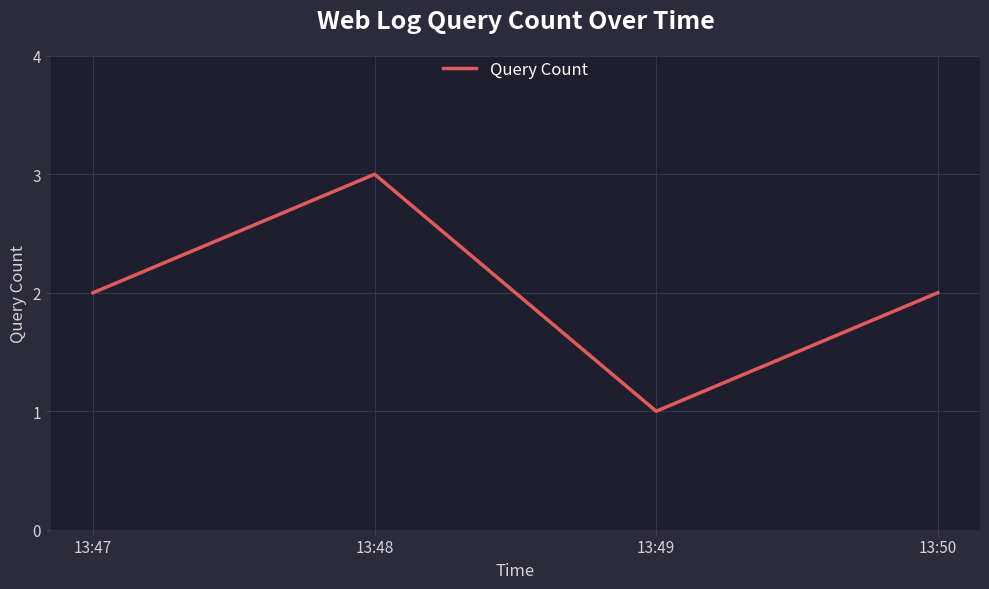

How many interior local valleys (lower than both neighbors) does the data have?

1